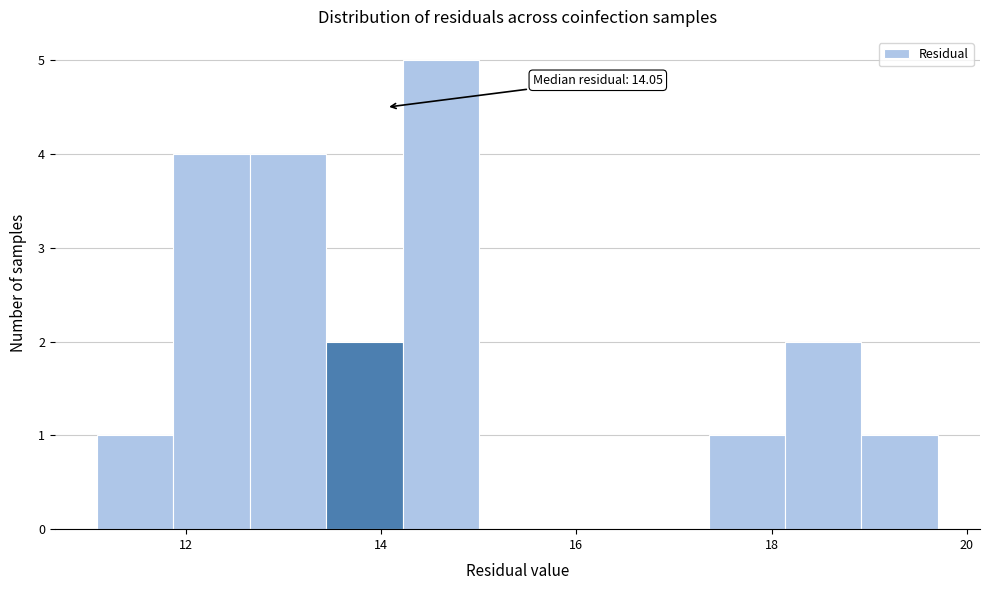

Read against the x-axis, roughly where is the centre of the tallest bar?

14.6